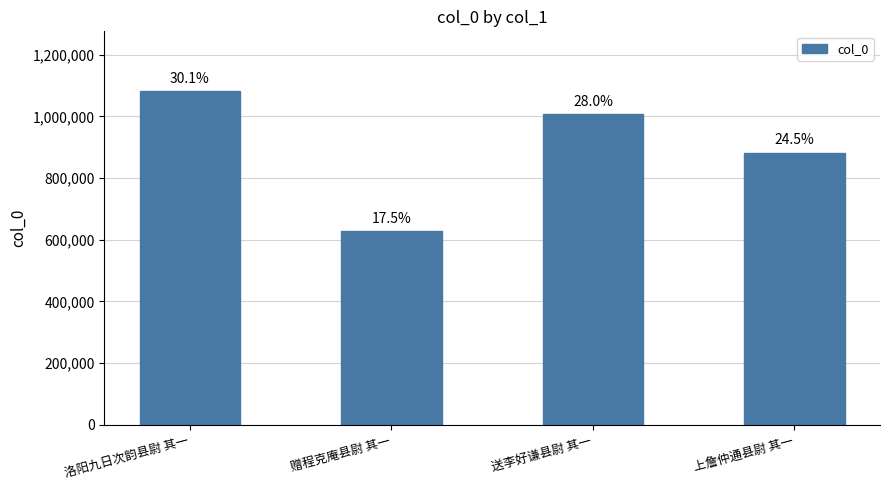

At which label is the value closest to 854762?

上詹仲通县尉 其一